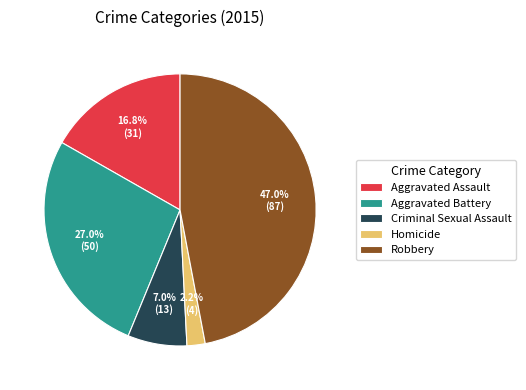

To the nearest percent, what is the average slice percentage?

20%